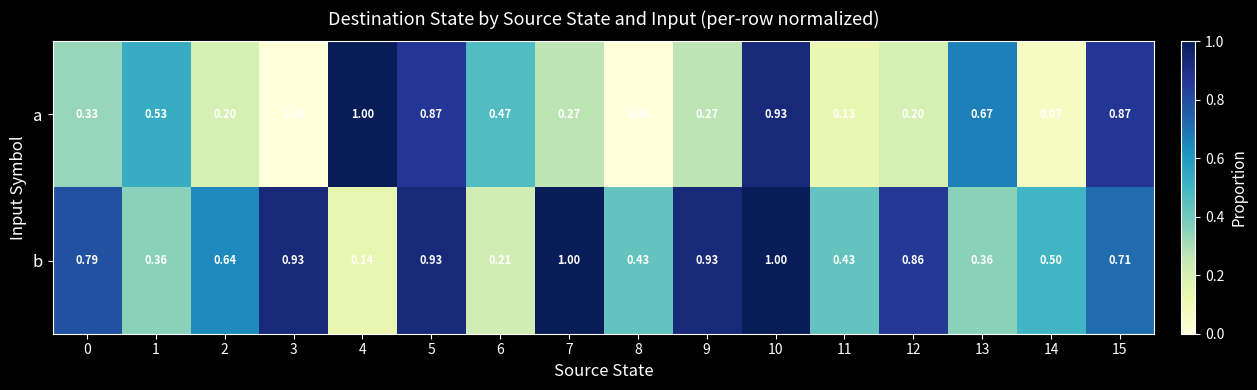

Which series has the largest total across all categories?

b